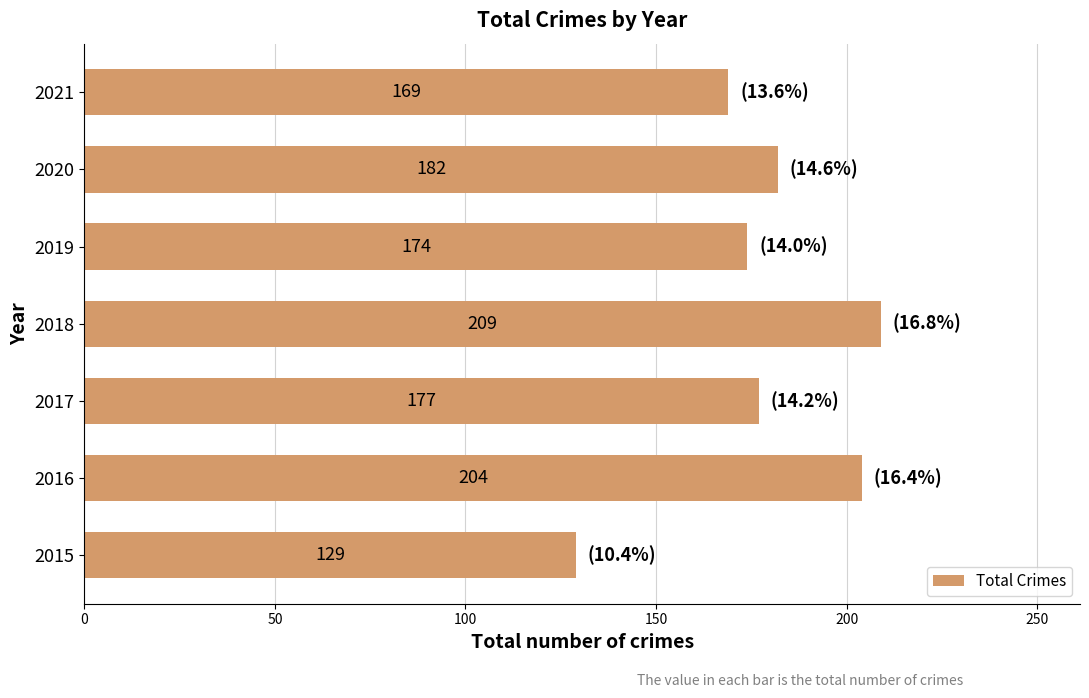

What is the difference between the maximum and second lowest values?

40